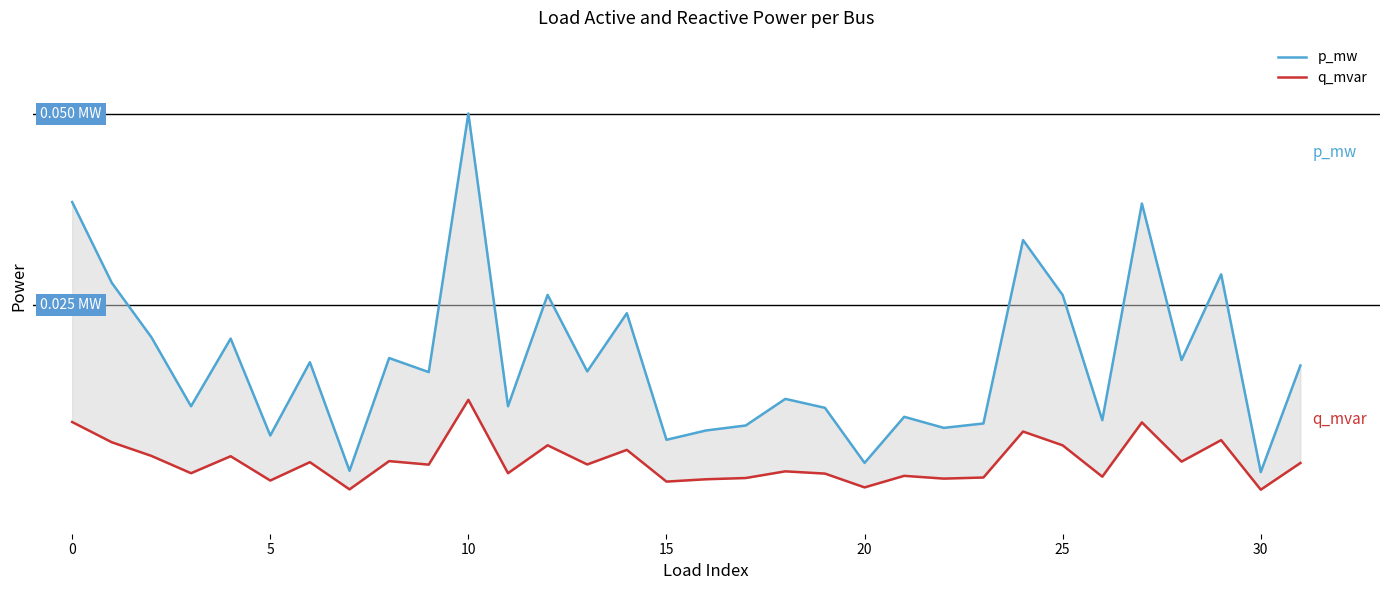

What is the label of the 6th point from the right?

26